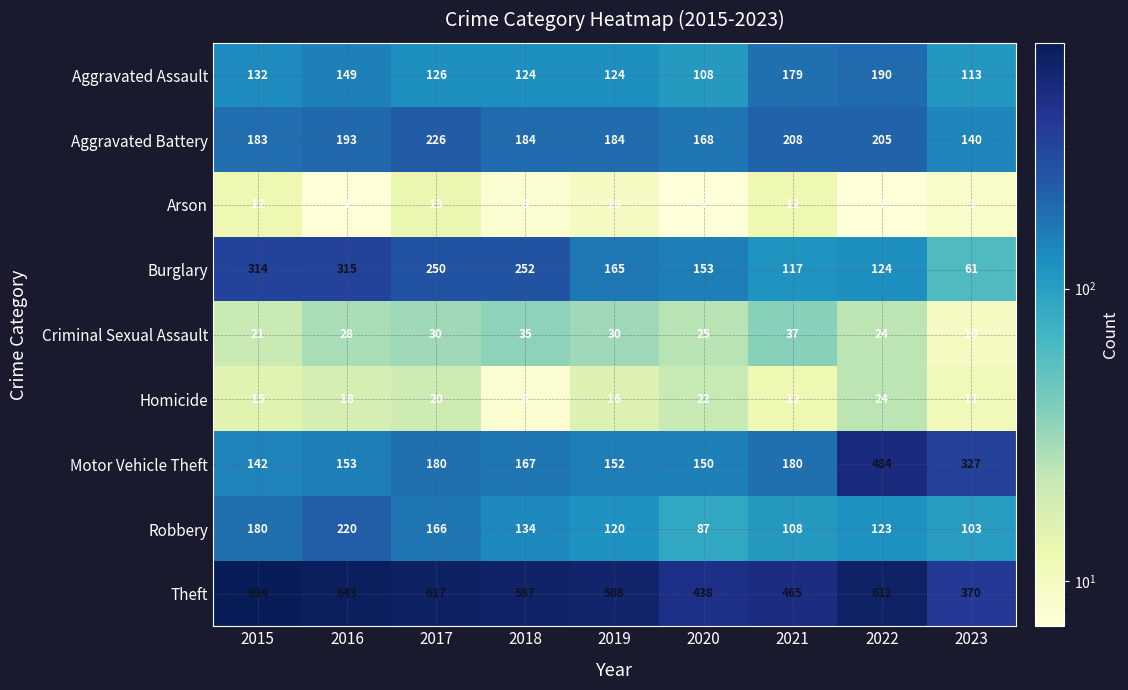

Between 2018 and 2021, which series saw the biggest shift?

Burglary